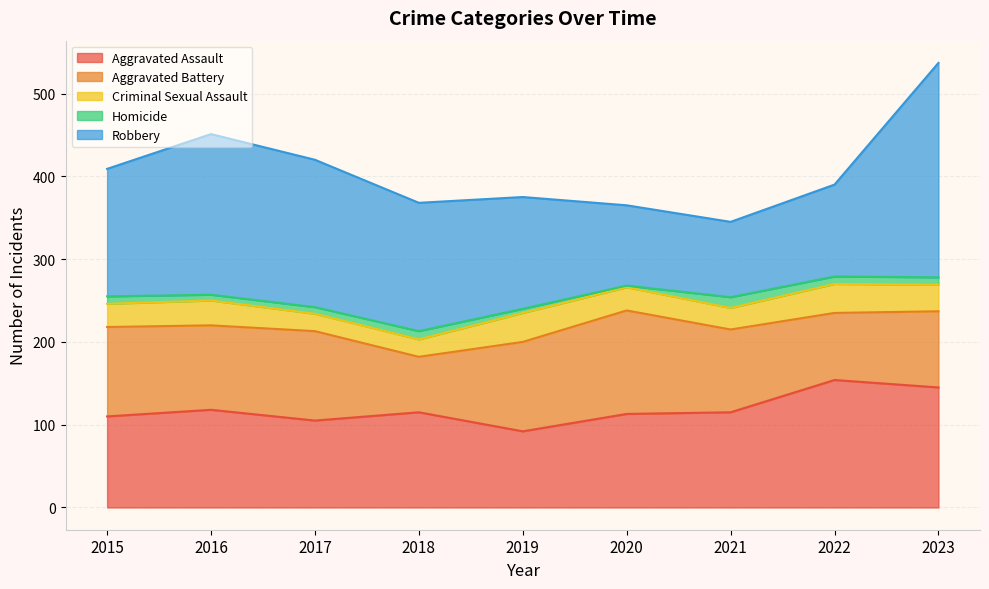

Reading right to left, list all the values displayed in this chart.

Aggravated Assault: 145	154	115	113	92	115	105	118	110
Aggravated Battery: 92	81	100	125	108	67	108	102	108
Criminal Sexual Assault: 32	35	26	28	35	21	21	30	28
Homicide: 9	9	13	2	5	10	8	7	9
Robbery: 259	111	91	97	135	155	178	194	154